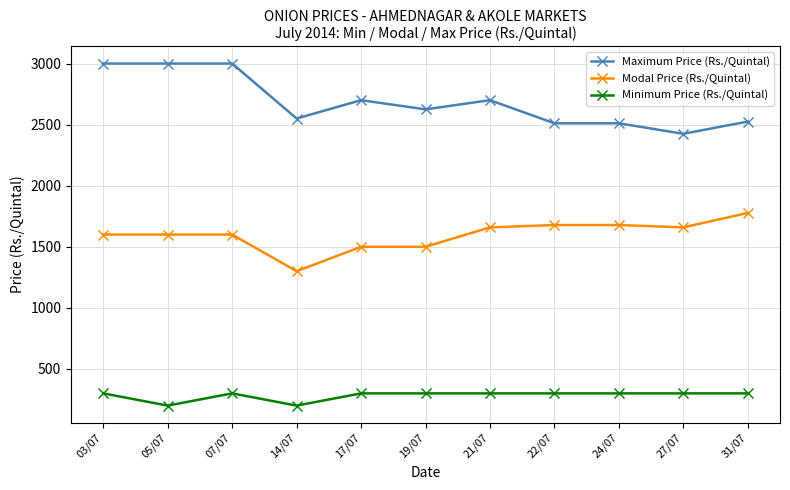

At 05/07, list the series in order from largest to smallest.

Maximum Price (Rs./Quintal), Modal Price (Rs./Quintal), Minimum Price (Rs./Quintal)